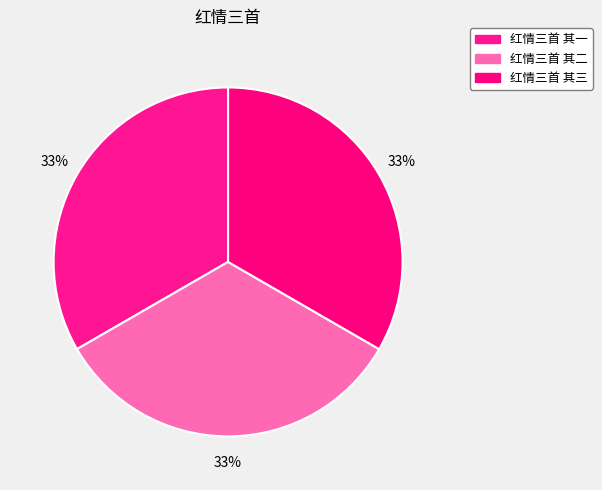

Between 红情三首 其一 and 红情三首 其二, which is larger?

红情三首 其二